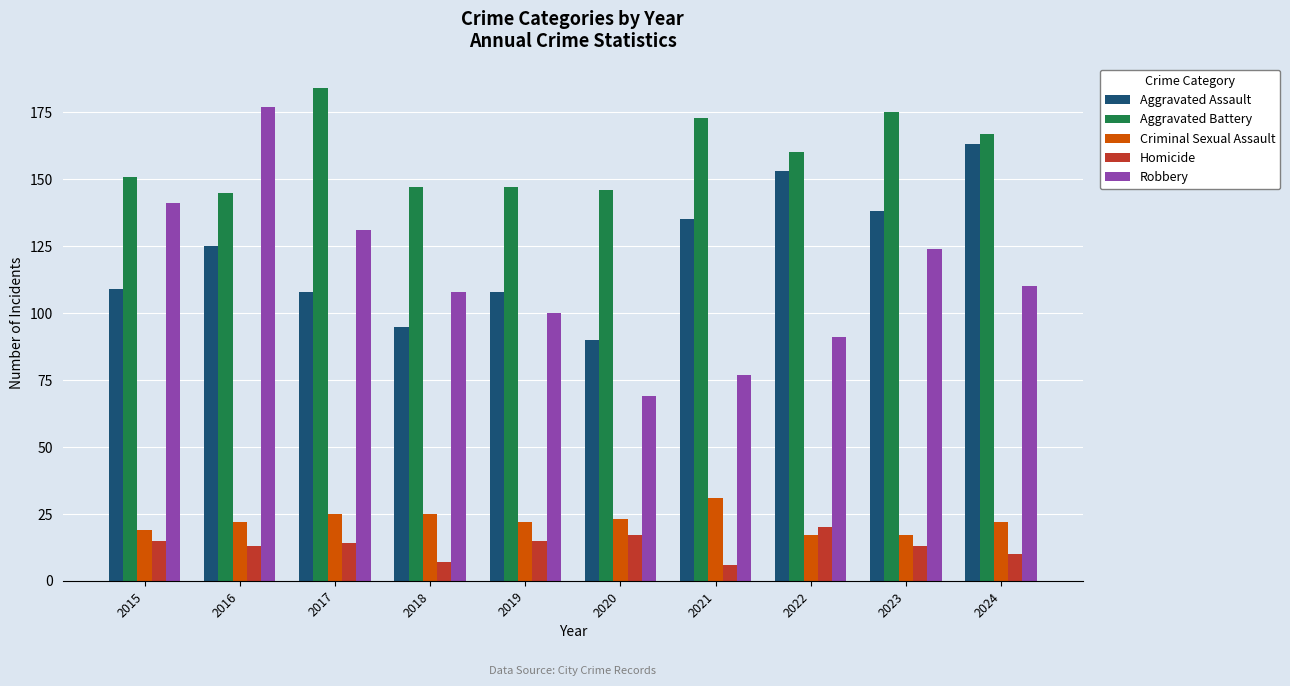

What is the difference between the Robbery values at 2018 and 2019?

8